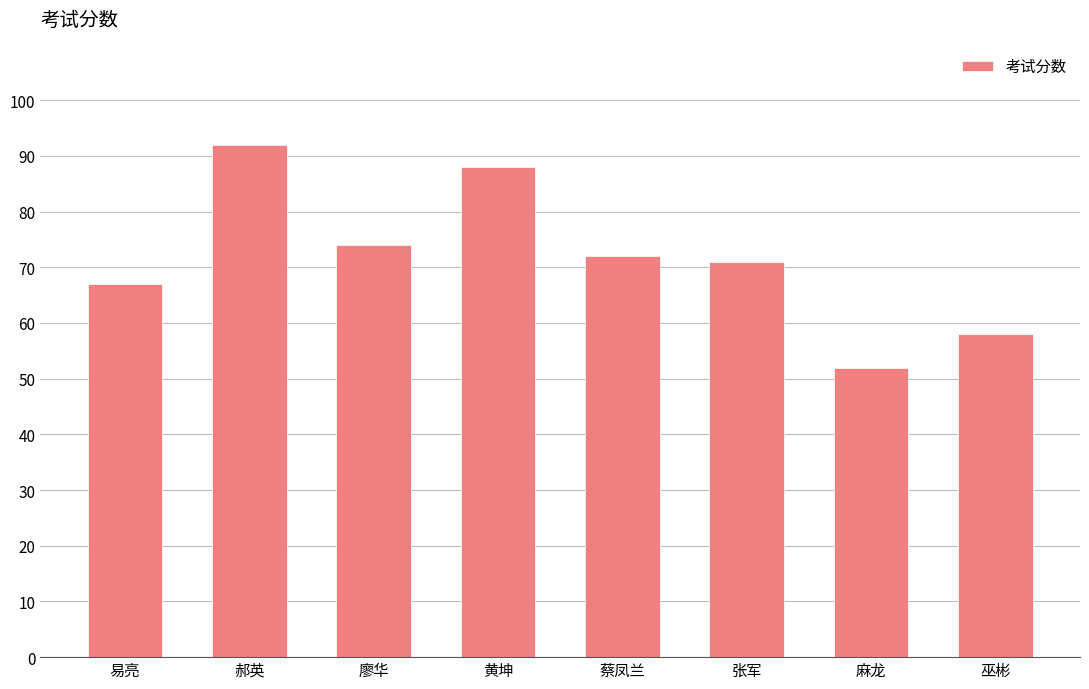

The chart shows a value of 88 at 黄坤. True or false?

True